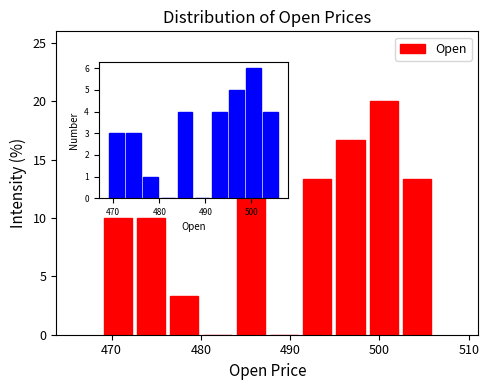

Read against the x-axis, roughly where is the centre of the tallest bar?

500